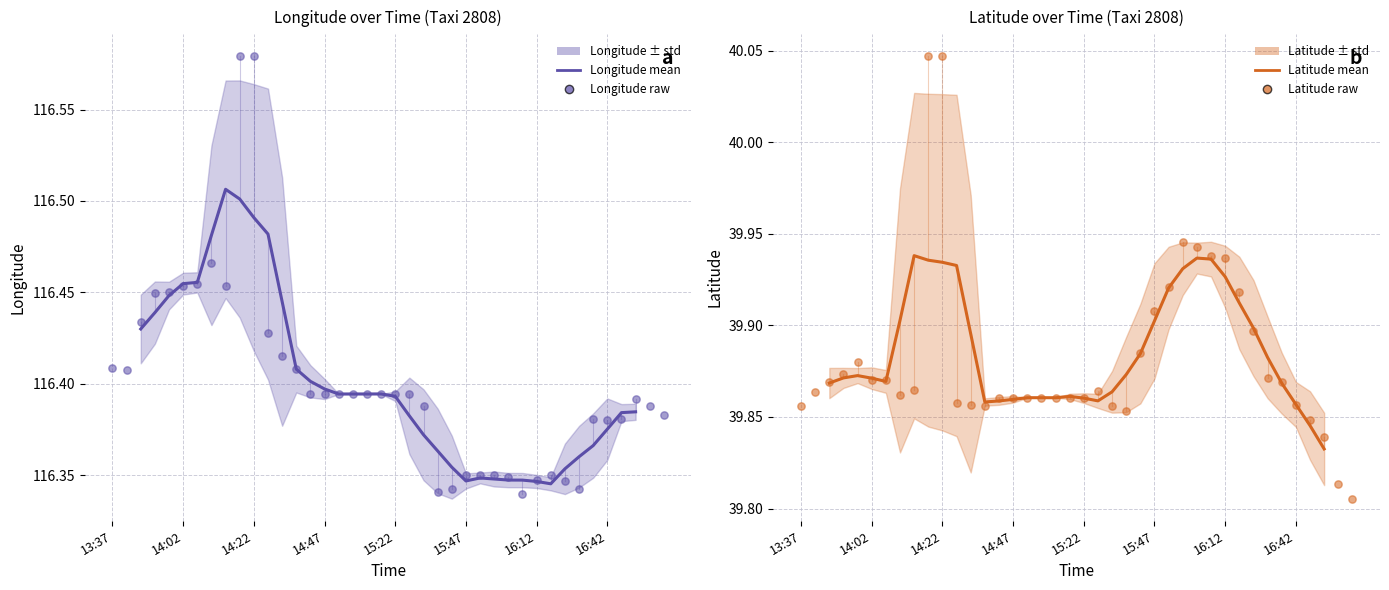

Which series has the largest total across all categories?

Longitude (raw)